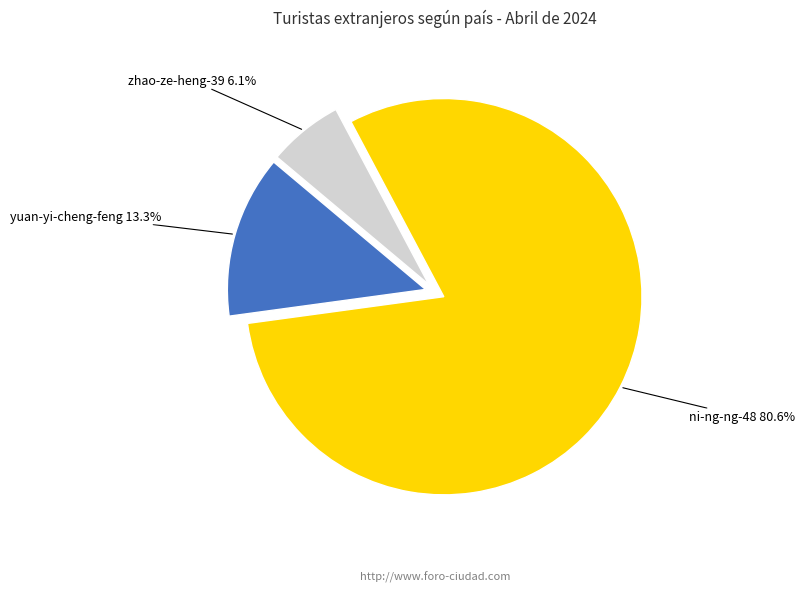

To the nearest percent, what is the combined percentage of ni-ng-ng-48 and zhao-ze-heng-39?

87%